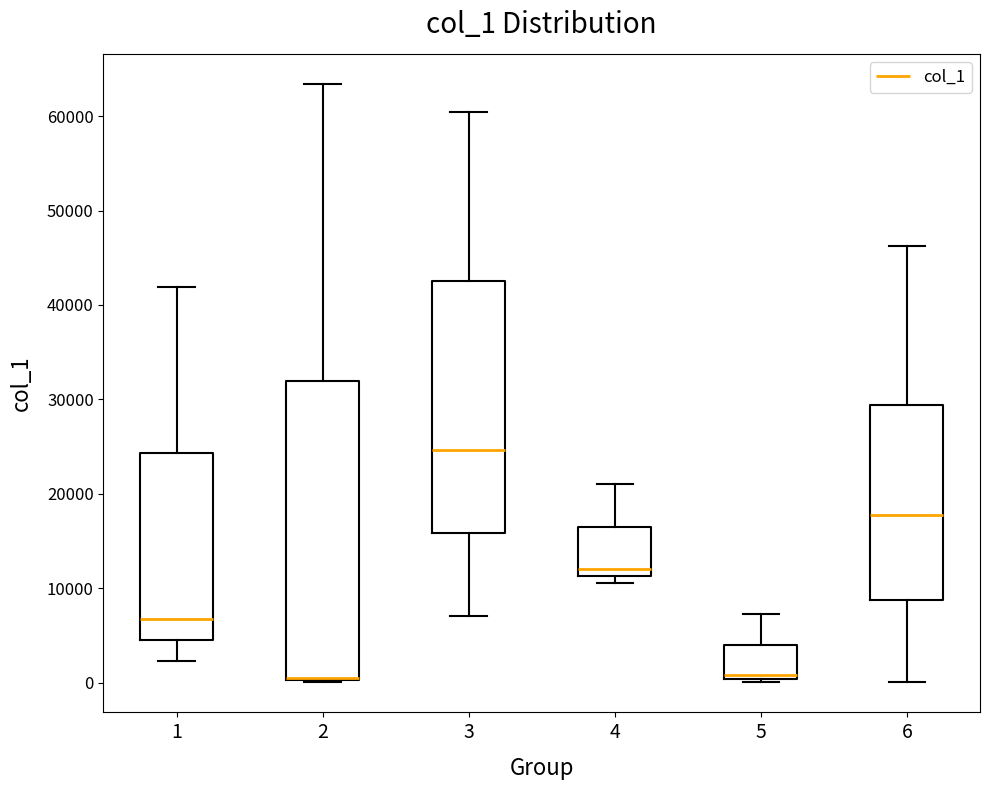

Where does the upper whisker of the box at x = 6 end on the y-axis? The values are not printed on the chart, so give them approximately, as read against the axis.

46000